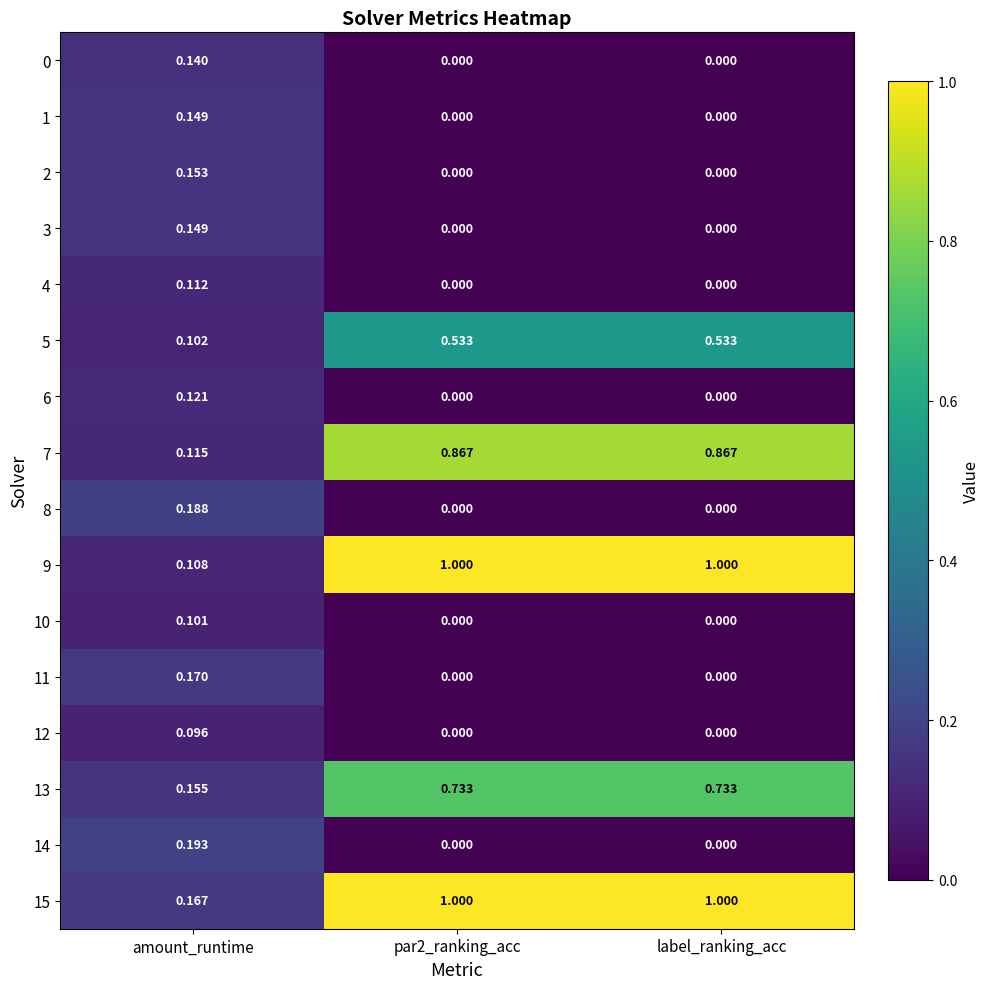

Is the value of 14 at par2_ranking_acc greater than the value of 0 at amount_runtime?

No